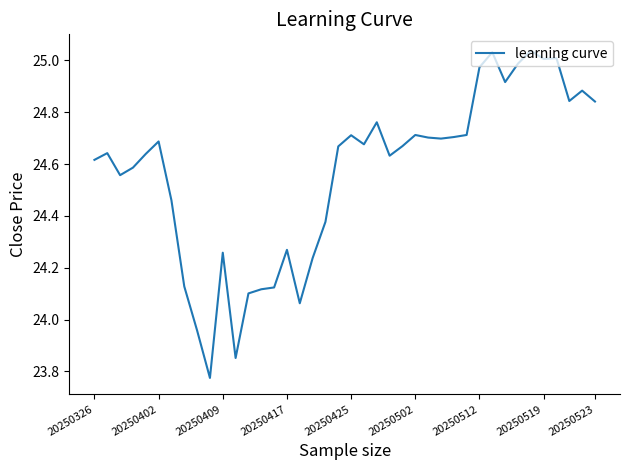

What is the difference between the maximum and minimum values?

1.3